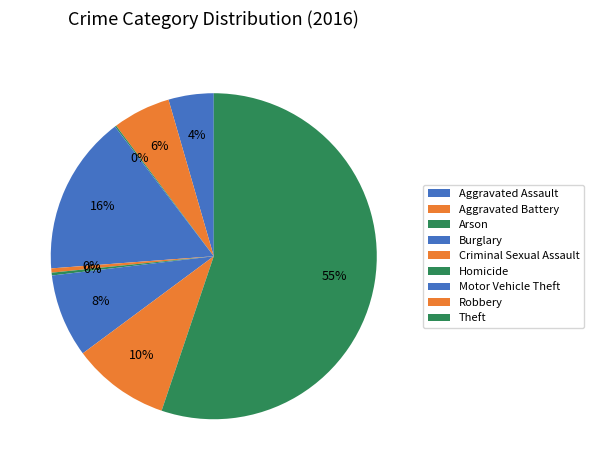

How many slices are in this pie chart?

9